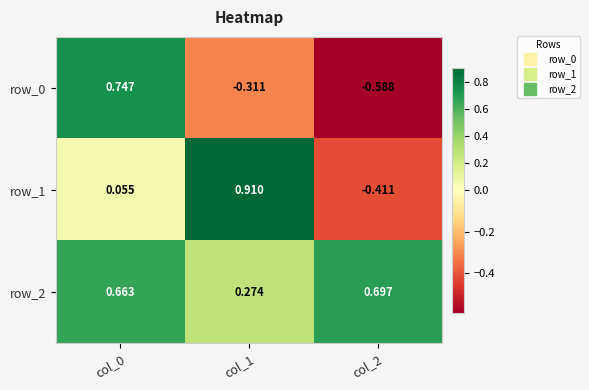

Is the value of row_2 at col_0 greater than the value of row_1 at col_1?

No